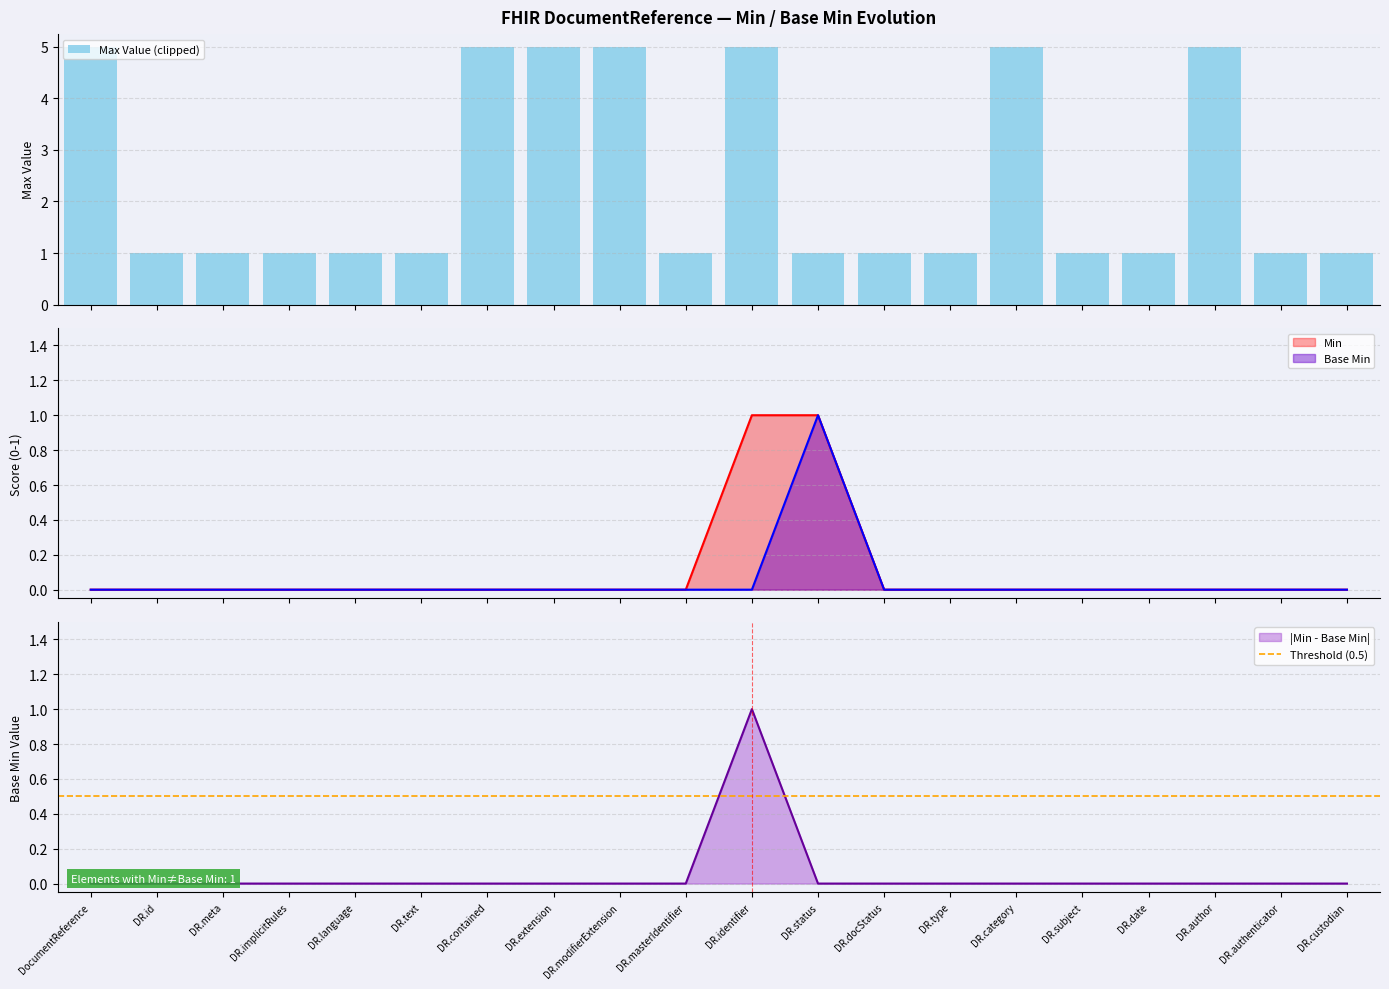

The value of |Min - Base Min| at DR.masterIdentifier is 0. True or false?

True